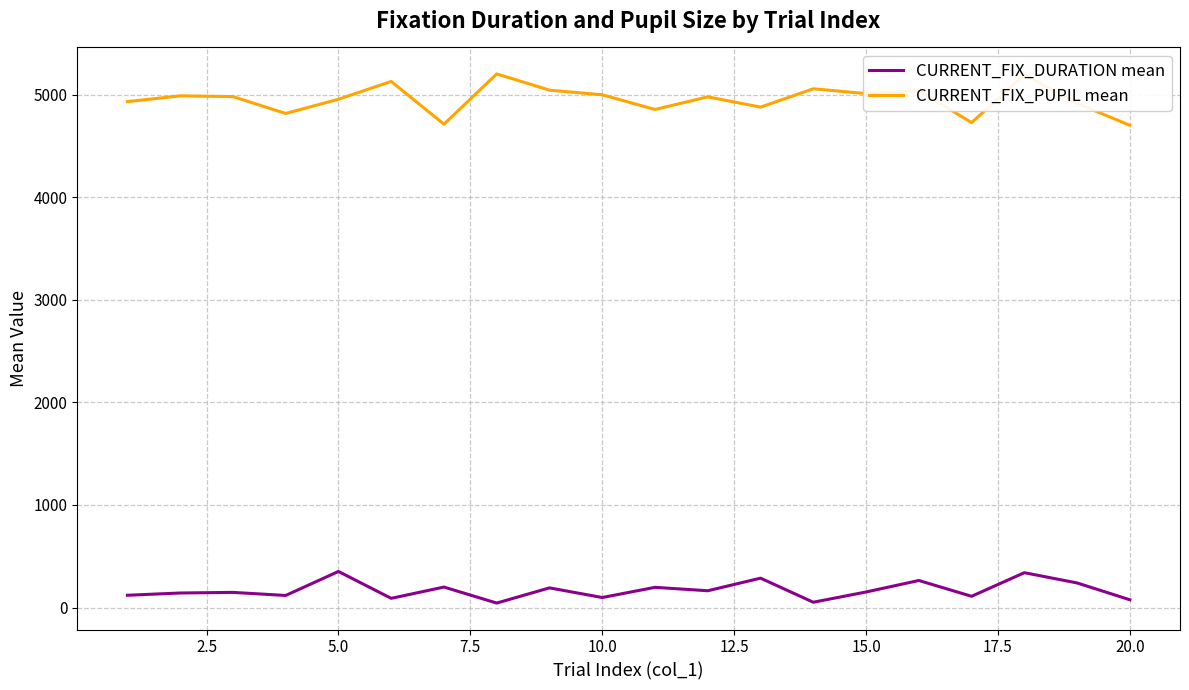

At how many categories does at least one series exceed 1585?

20